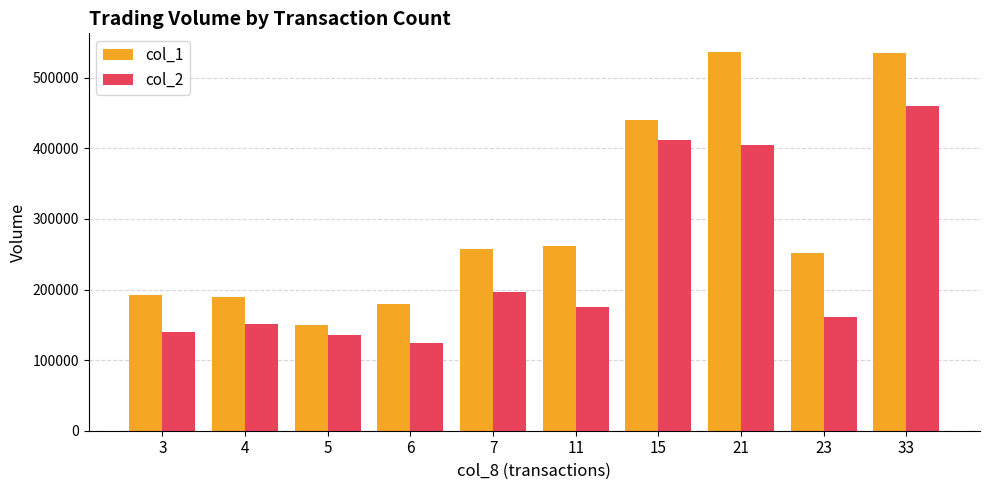

What is the spread (max minus min) of values at 15?

27800